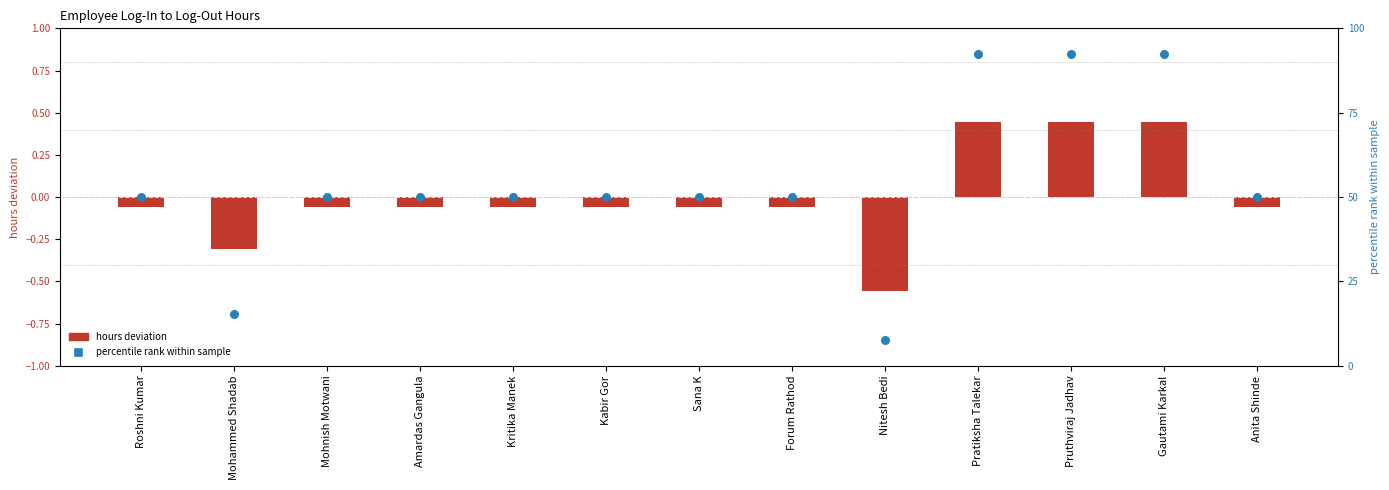

Which series reaches the minimum Y coordinate?

hours deviation